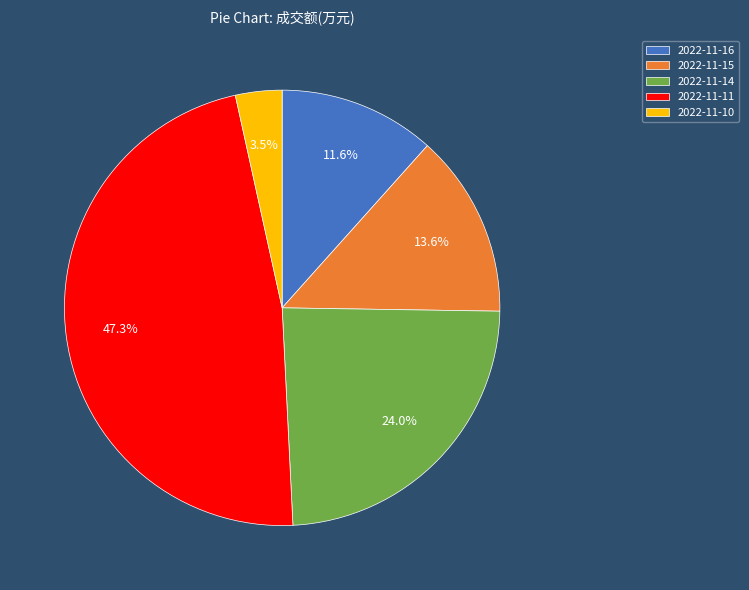

Rank the categories by value from highest to lowest.

2022-11-11, 2022-11-14, 2022-11-15, 2022-11-16, 2022-11-10